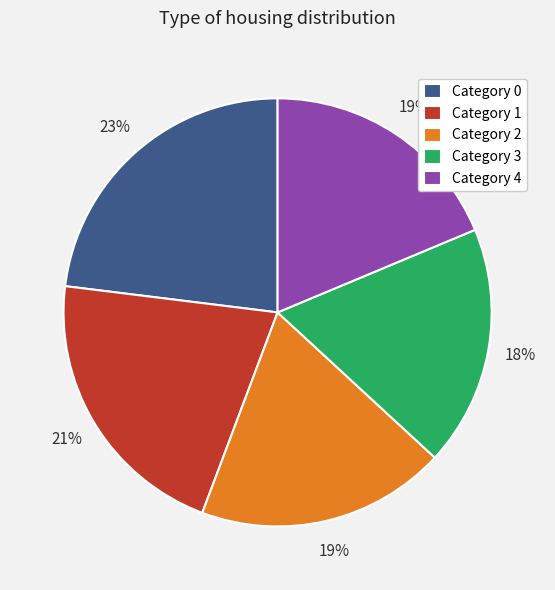

To the nearest percent, what is the average slice percentage?

20%